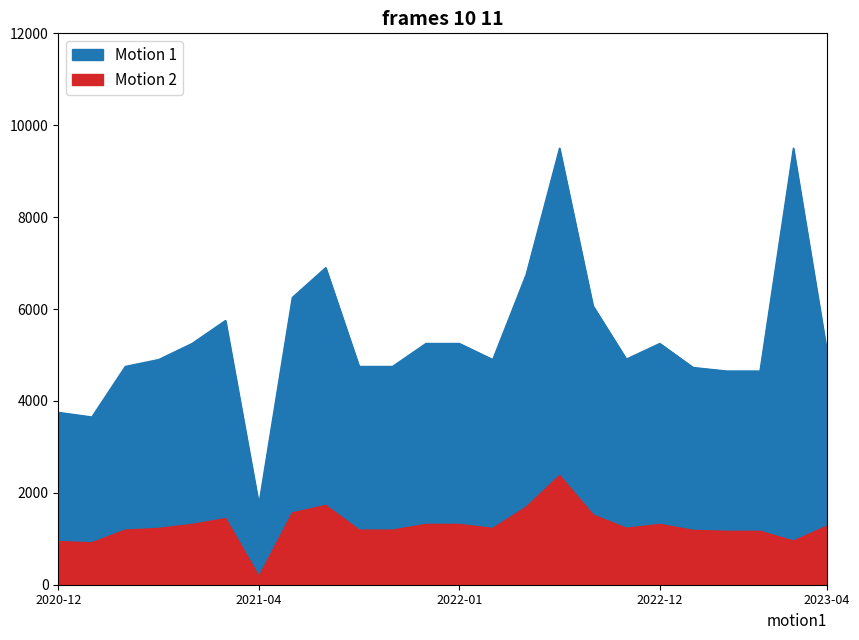

Which series has the largest total across all categories?

Motion 1